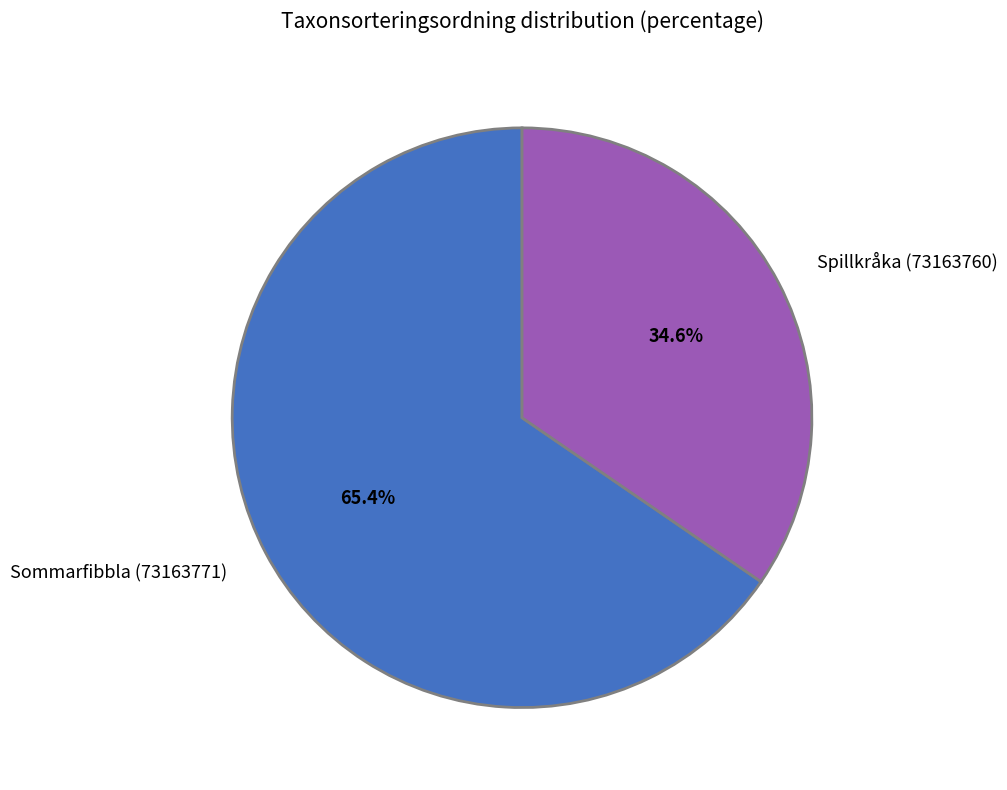

True or false: Spillkråka (73163760) accounts for 35% of the total.

True